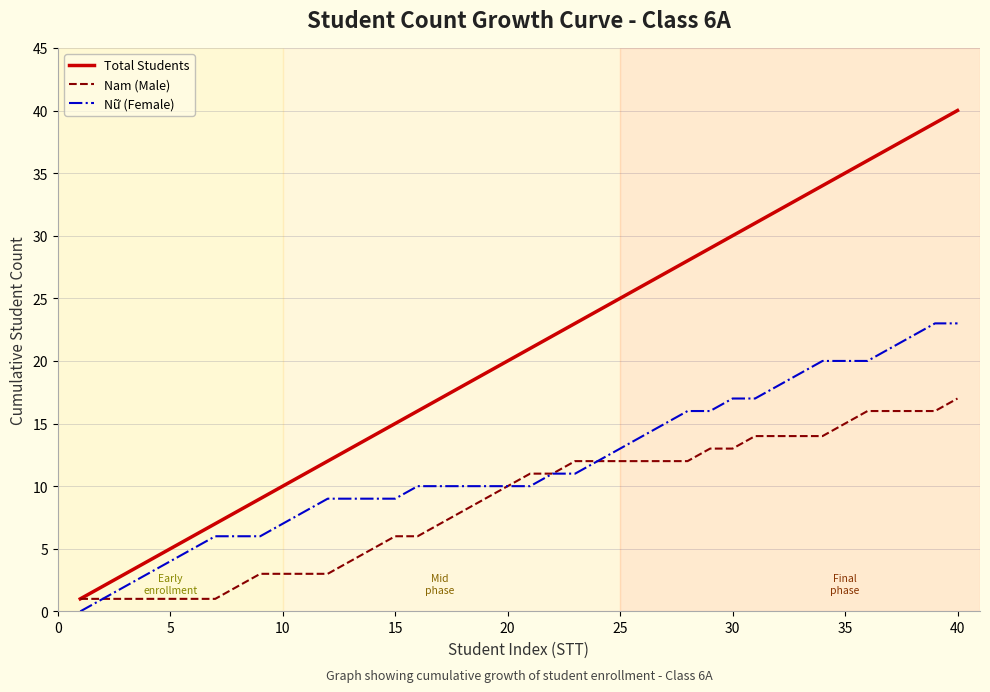

What is the maximum value for Nam (Male)?

17